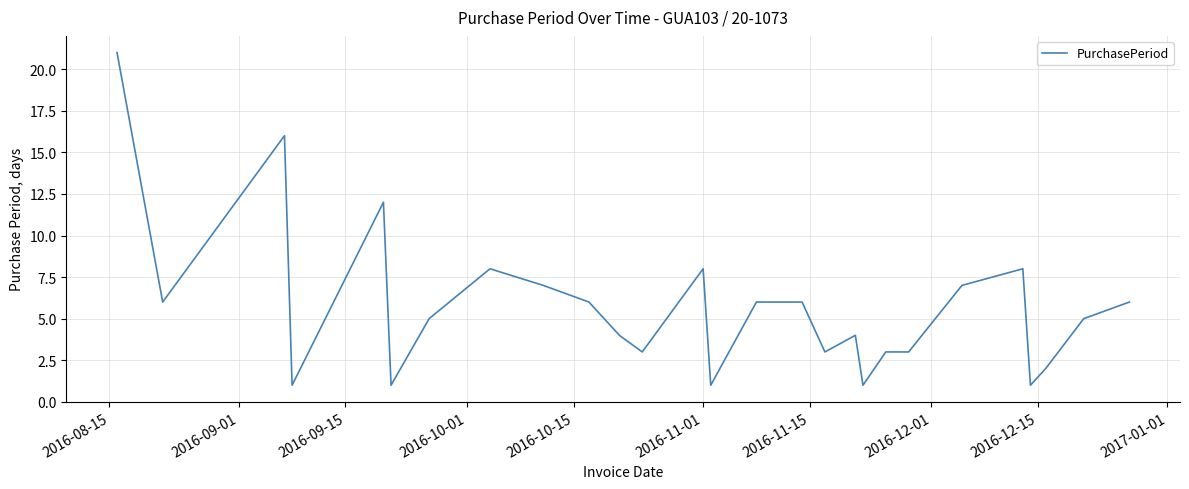

What is the maximum value shown in the chart?

21